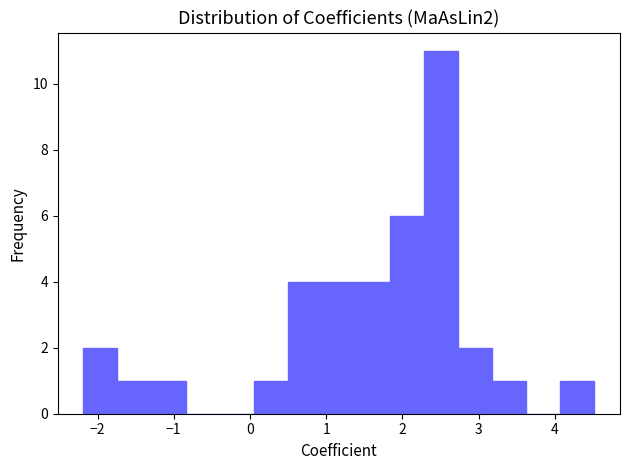

Which range on the x-axis has the tallest bar?

2.3 to 2.7